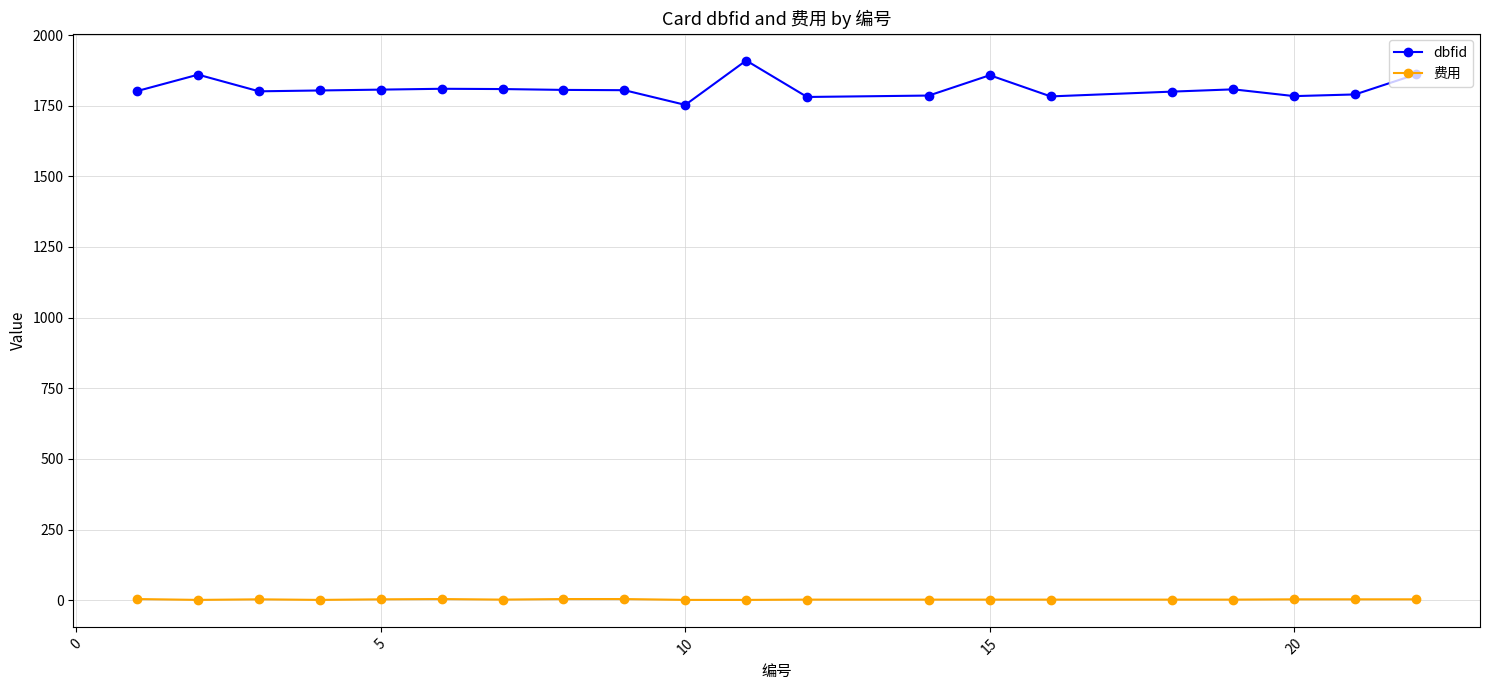

True or false: dbfid and 费用 intersect in this chart.

False